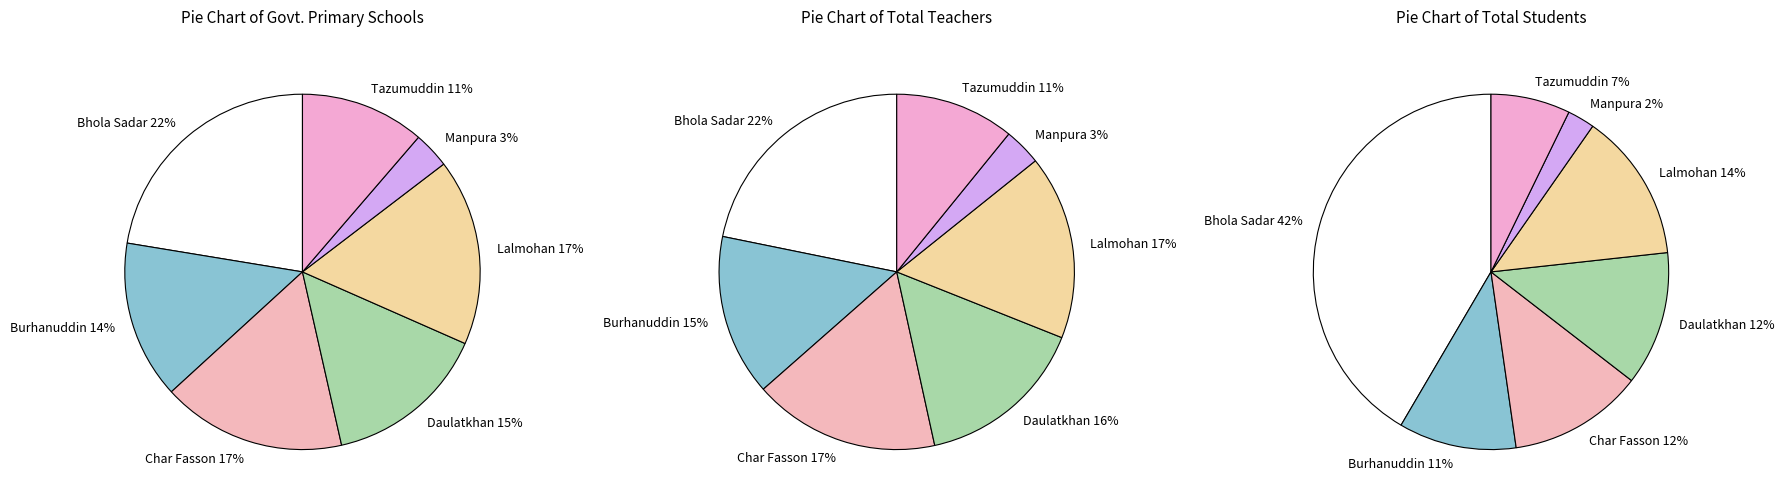

What portion of the pie excludes Daulatkhan?

85.1%